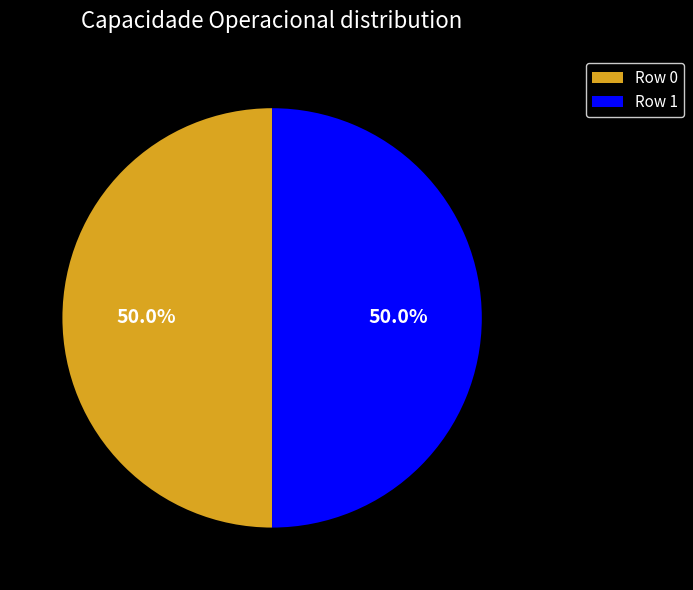

How many segments does this pie chart have?

2